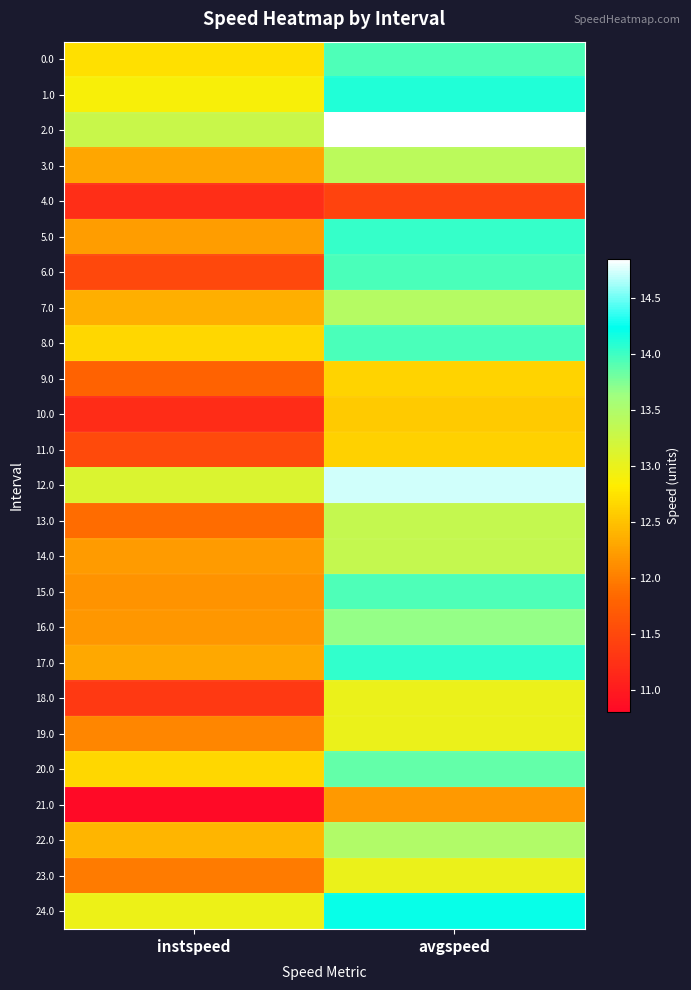

How many categories are shown in the chart?

2